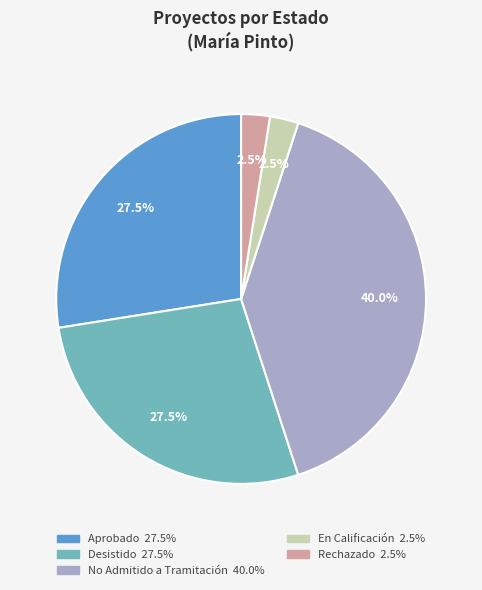

Is there any slice that represents more than half of the pie?

No